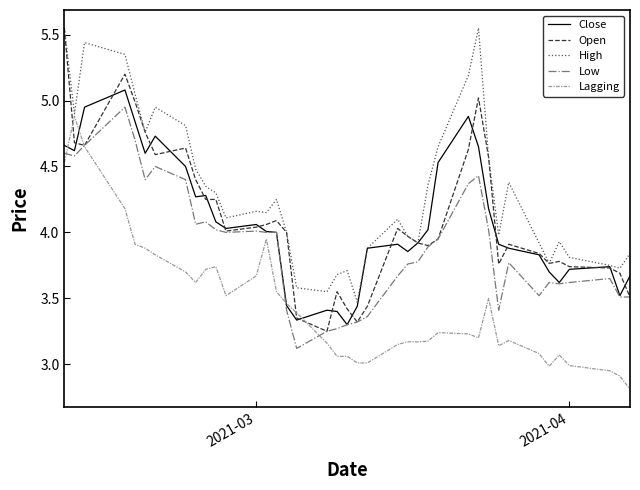

Which series has the largest range (max minus min)?

Open